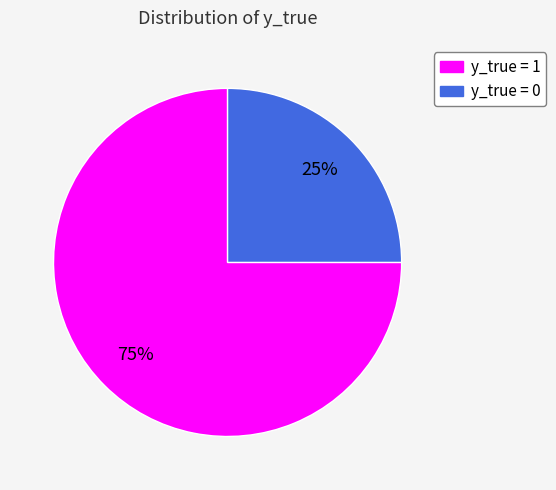

To the nearest percent, what is the difference between the largest and smallest slice percentages?

50%